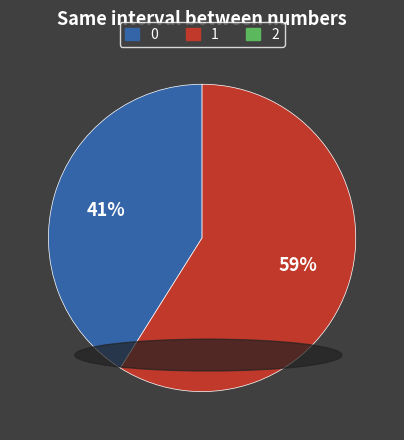

To the nearest percent, what is the average slice percentage?

50%